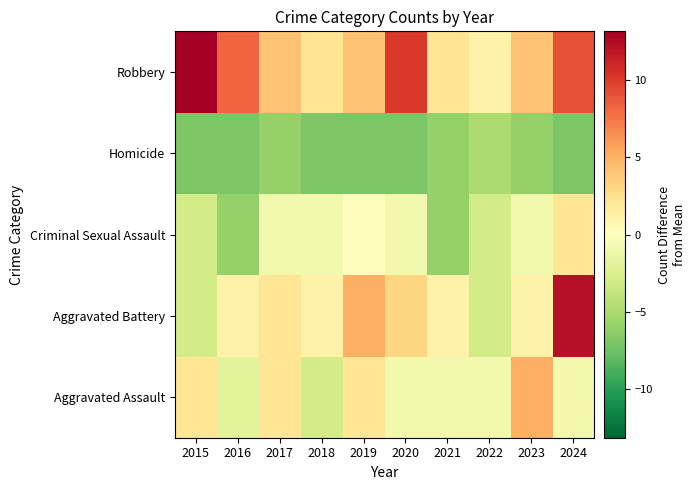

Reading right to left, transcribe all the data shown in this chart.

Aggravated Assault: 2024=-0.9	2023=5.1	2022=-0.9	2021=-0.9	2020=-0.9	2019=2.1	2018=-2.9	2017=2.1	2016=-1.9	2015=2.1
Aggravated Battery: 2024=12.1	2023=1.1	2022=-2.9	2021=1.1	2020=3.1	2019=5.1	2018=1.1	2017=2.1	2016=1.1	2015=-2.9
Criminal Sexual Assault: 2024=2.1	2023=-0.9	2022=-2.9	2021=-5.9	2020=-0.9	2019=0.1	2018=-0.9	2017=-0.9	2016=-5.9	2015=-2.9
Homicide: 2024=-6.9	2023=-5.9	2022=-4.9	2021=-5.9	2020=-6.9	2019=-6.9	2018=-6.9	2017=-5.9	2016=-6.9	2015=-6.9
Robbery: 2024=9.1	2023=4.1	2022=1.1	2021=2.1	2020=10.1	2019=4.1	2018=2.1	2017=4.1	2016=8.1	2015=13.1